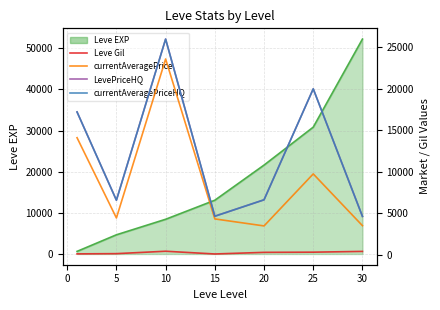

Is it true that LevePriceHQ equals 7488.8 at 30?

False